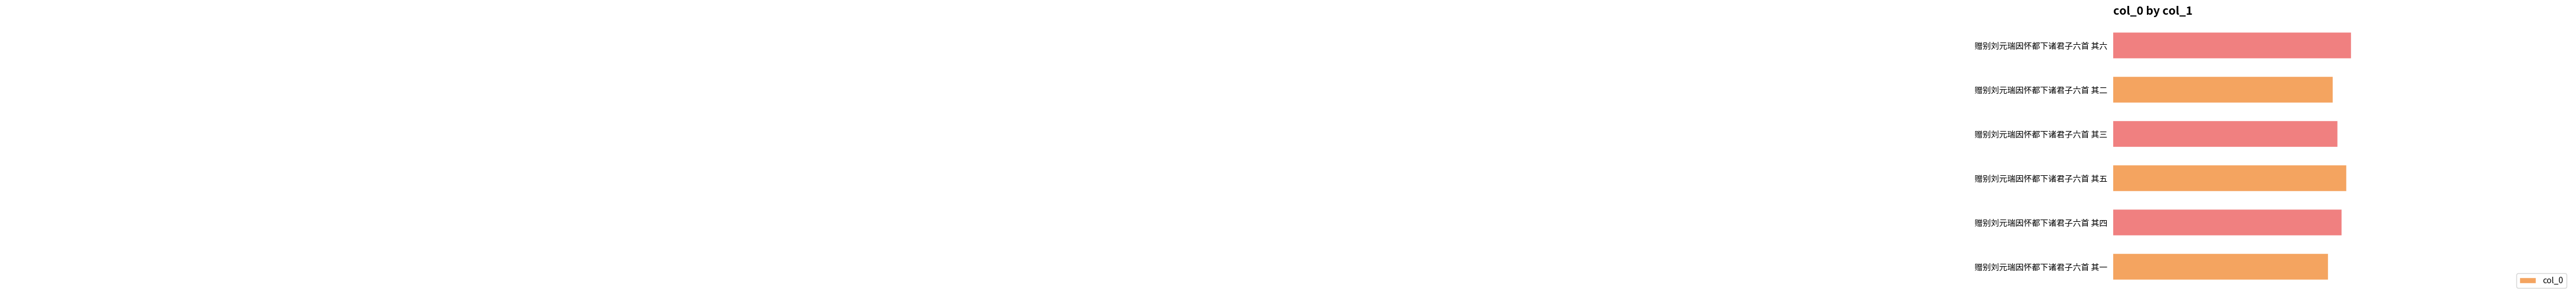

How many bars are there in total?

6